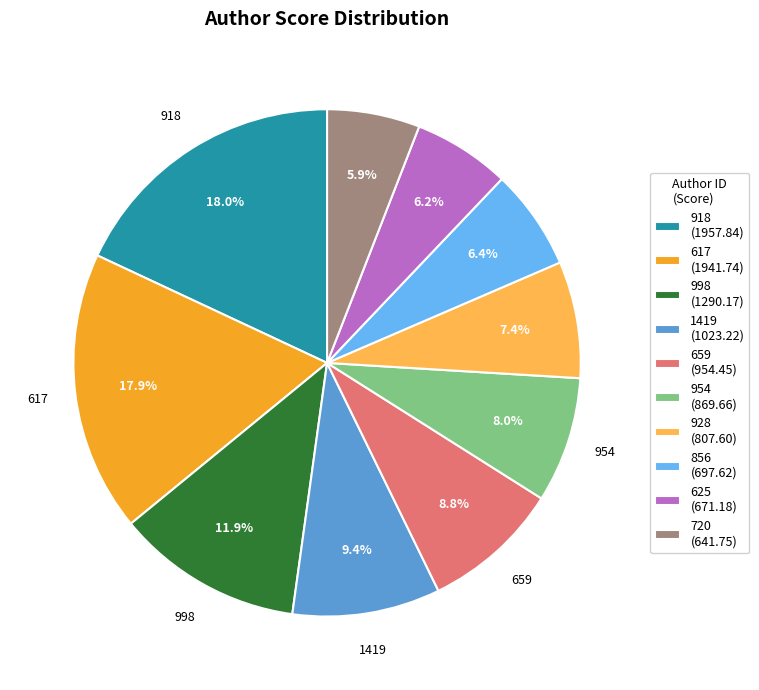

To the nearest percent, what portion does 954 represent?

8%